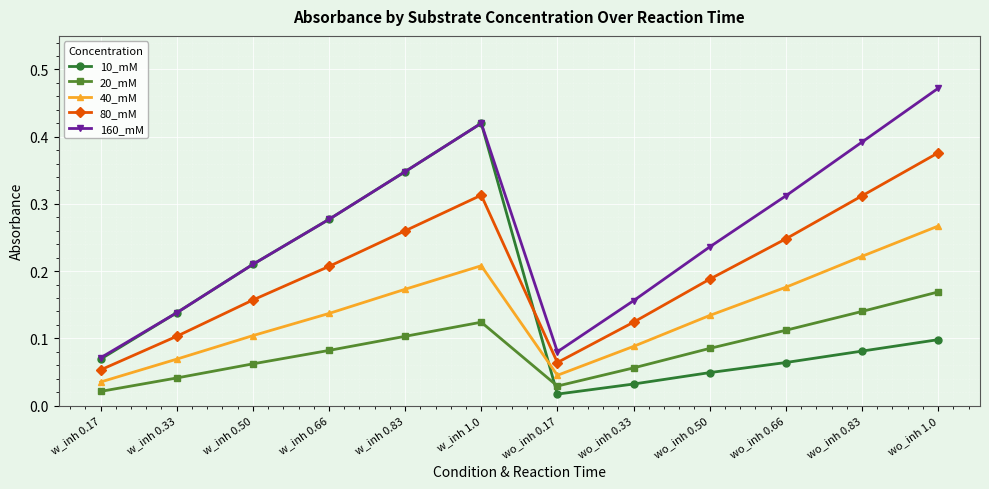

Rank the series by their maximum value, from highest to lowest.

160_mM, 10_mM, 80_mM, 40_mM, 20_mM